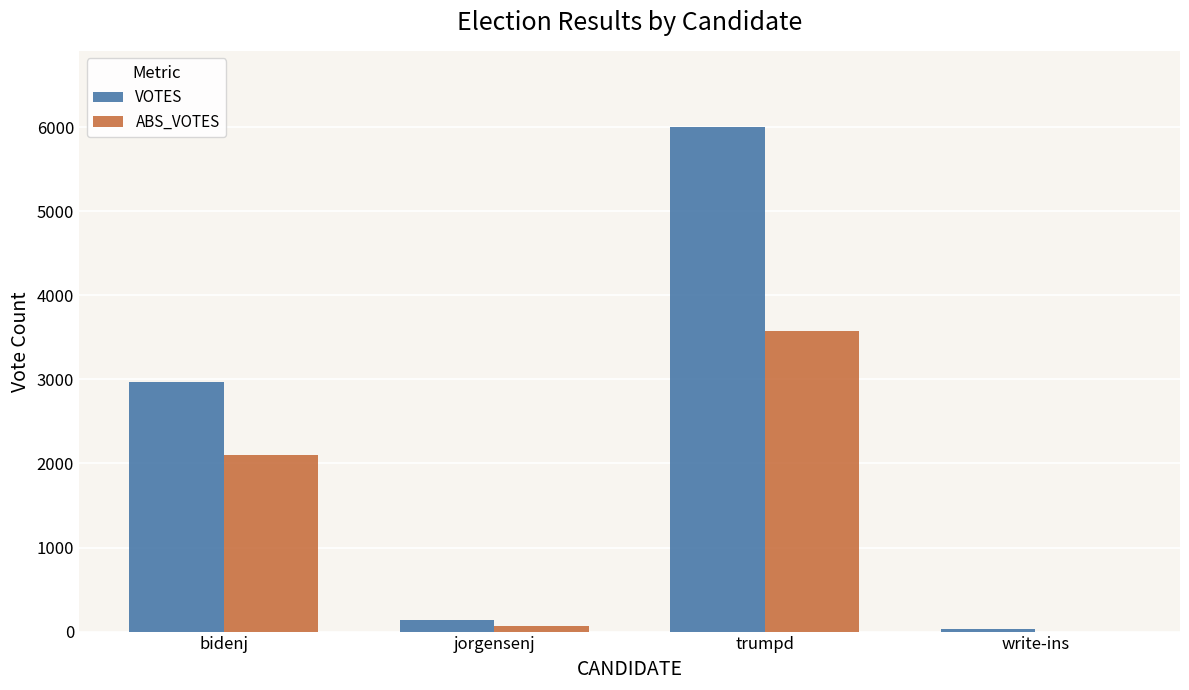

What is the sum of the VOTES values at trumpd and bidenj?

8979